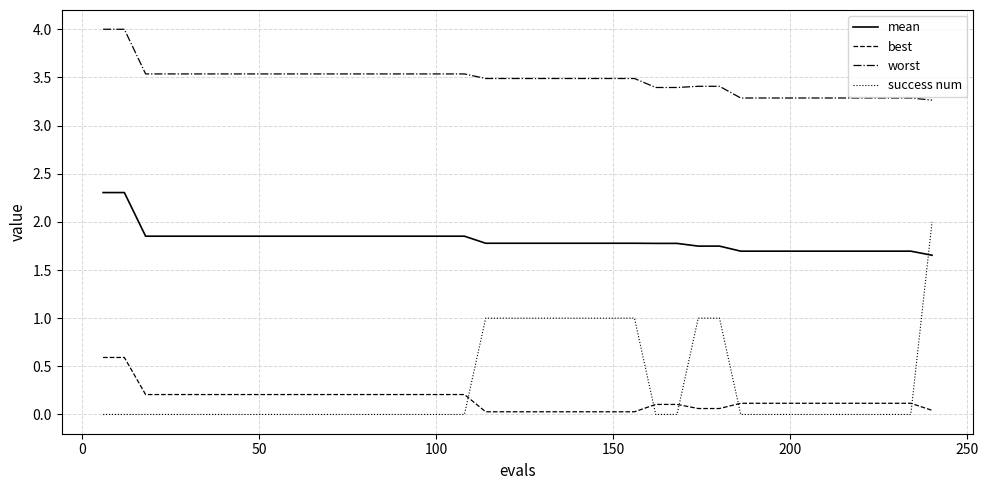

Is this an area chart (filled region under the line)?

No